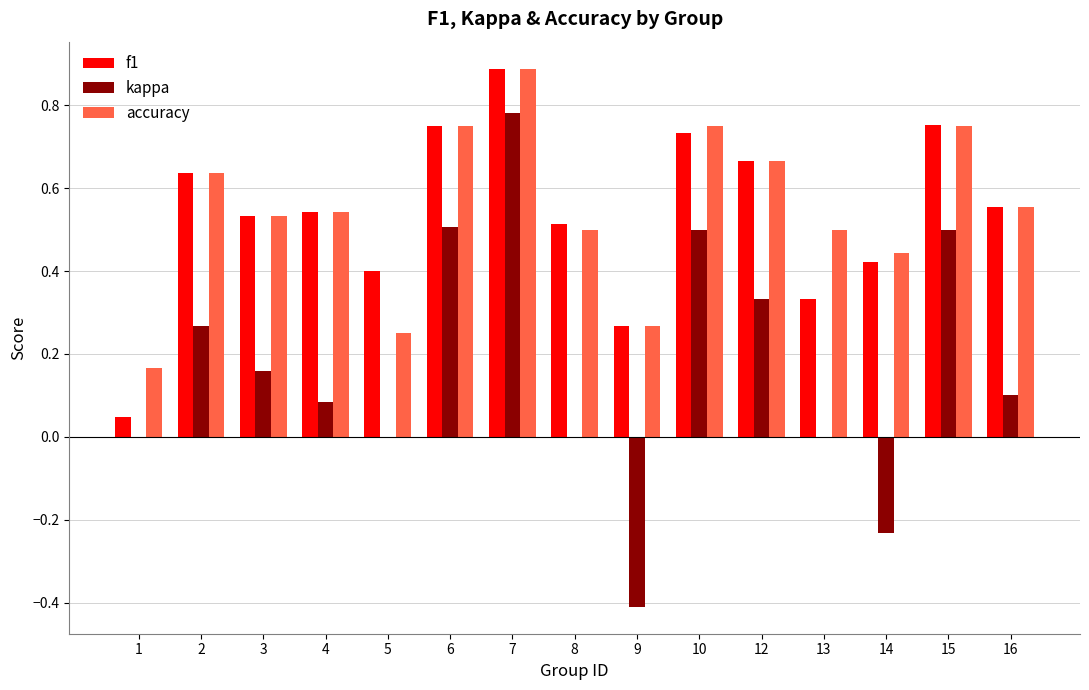

Which label corresponds to the largest value in the chart?

7